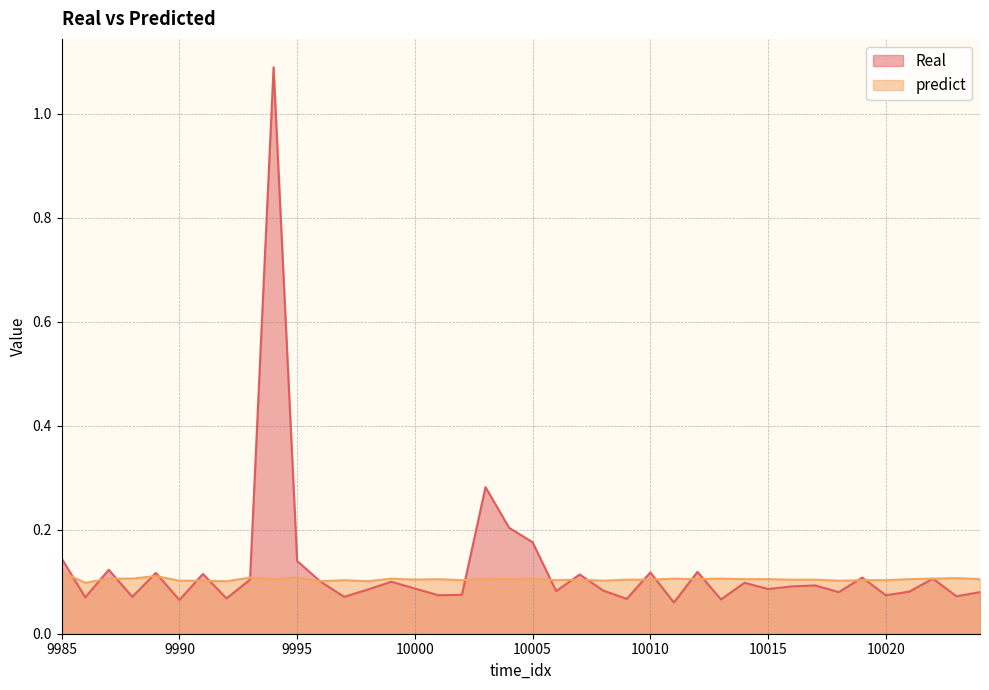

List the series in order of their peak value, lowest first.

predict, Real